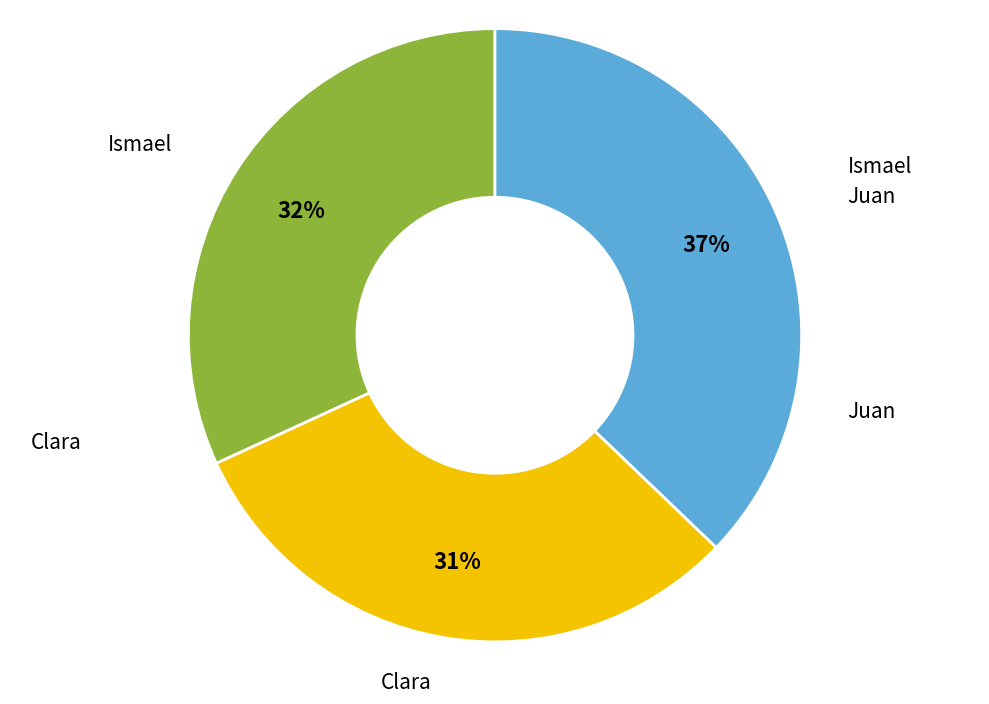

To the nearest percent, what is the average slice percentage?

33%